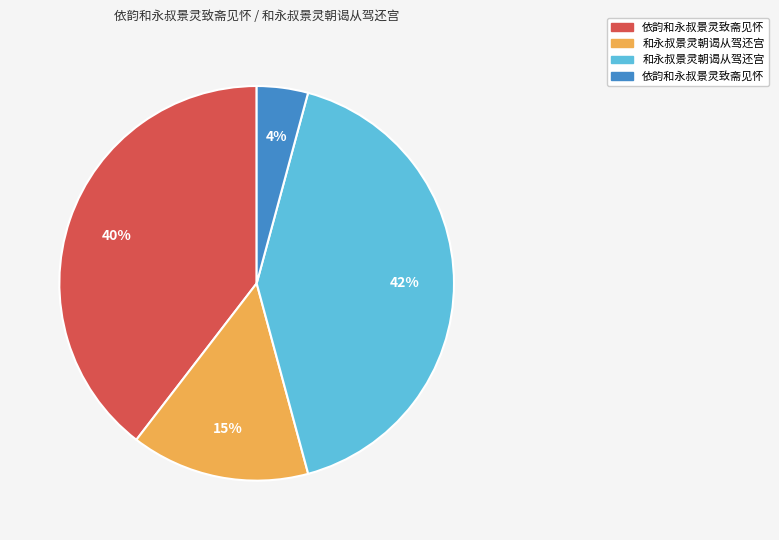

Is there any slice that represents more than half of the pie?

No